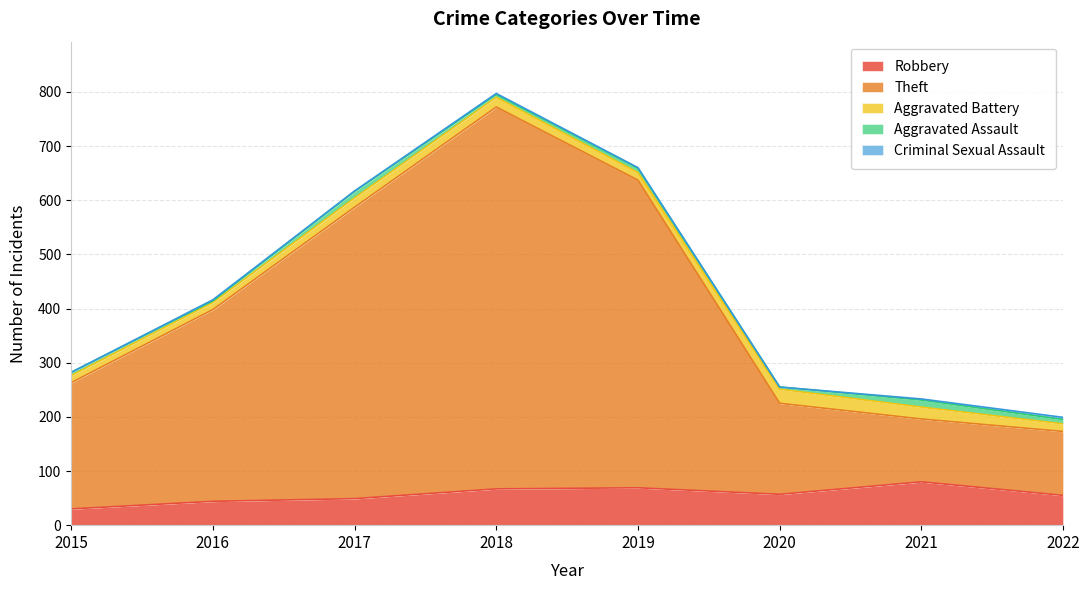

Which has a higher value, 2016 or 2022?

2022